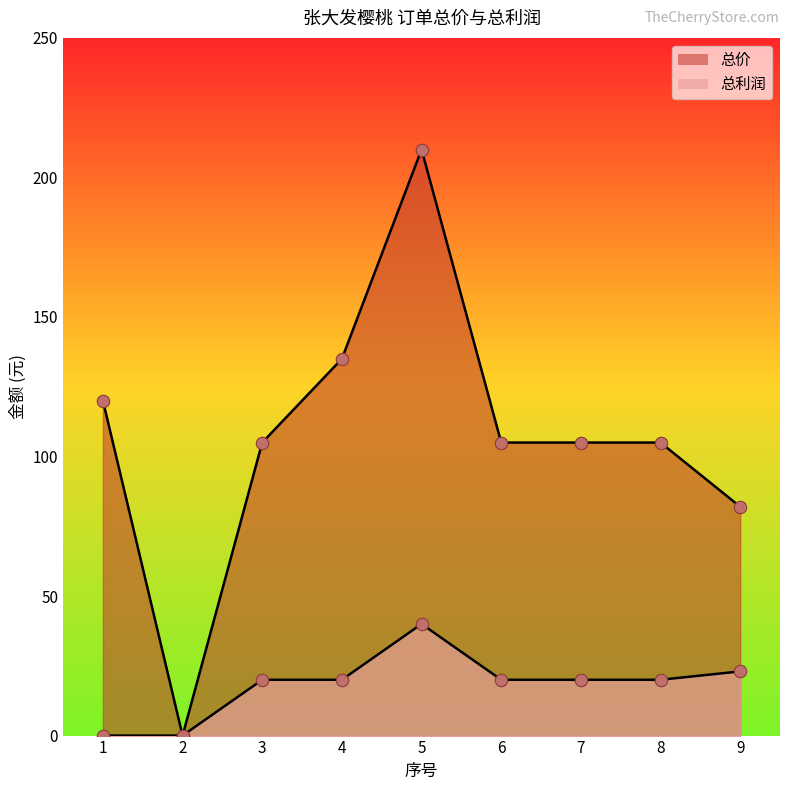

At how many categories does at least one series exceed 186?

1